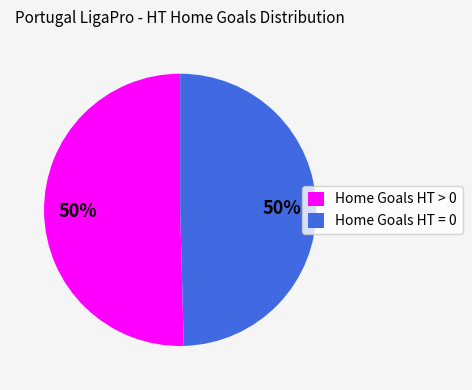

What is the ratio of the value at Home Goals HT = 0 to the value at Home Goals HT > 0?

1.0